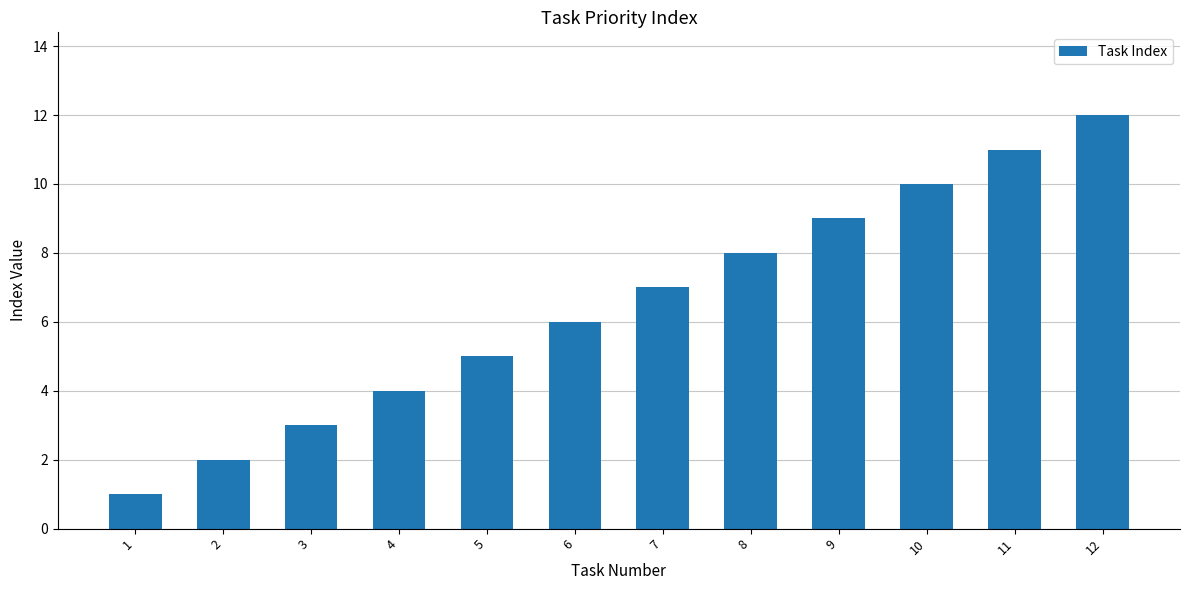

List the labels in order of value, largest first.

12, 11, 10, 9, 8, 7, 6, 5, 4, 3, 2, 1